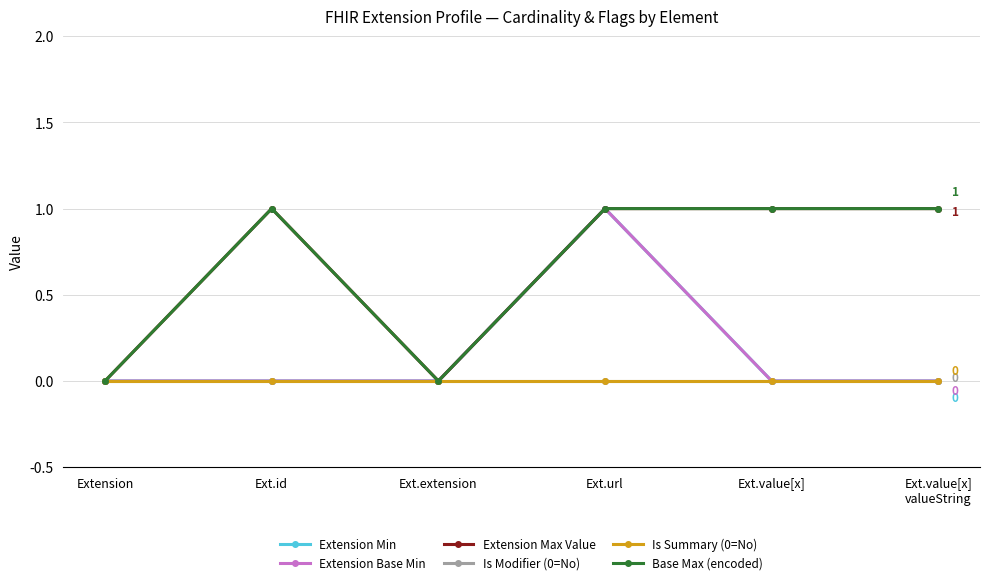

Between Ext.id and Extension, which is larger?

Ext.id